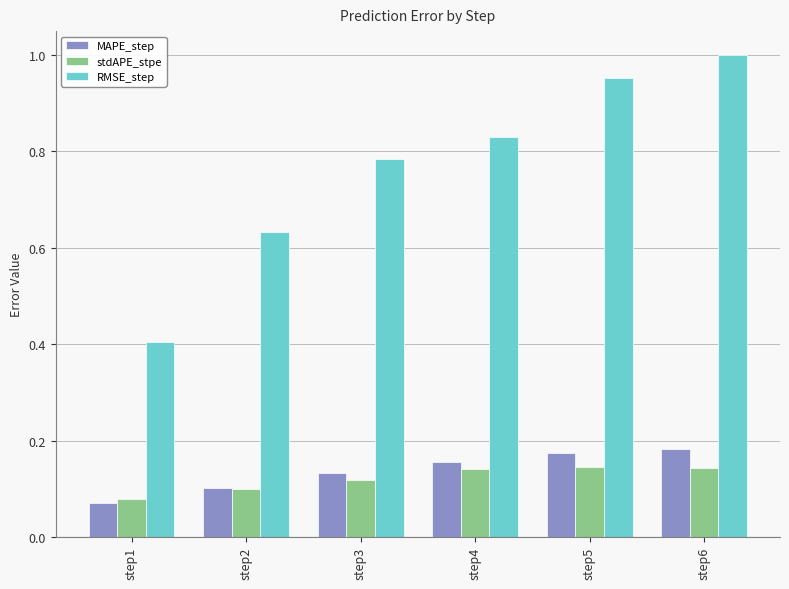

True or false: RMSE_step has a value of 0.5 at step4.

False